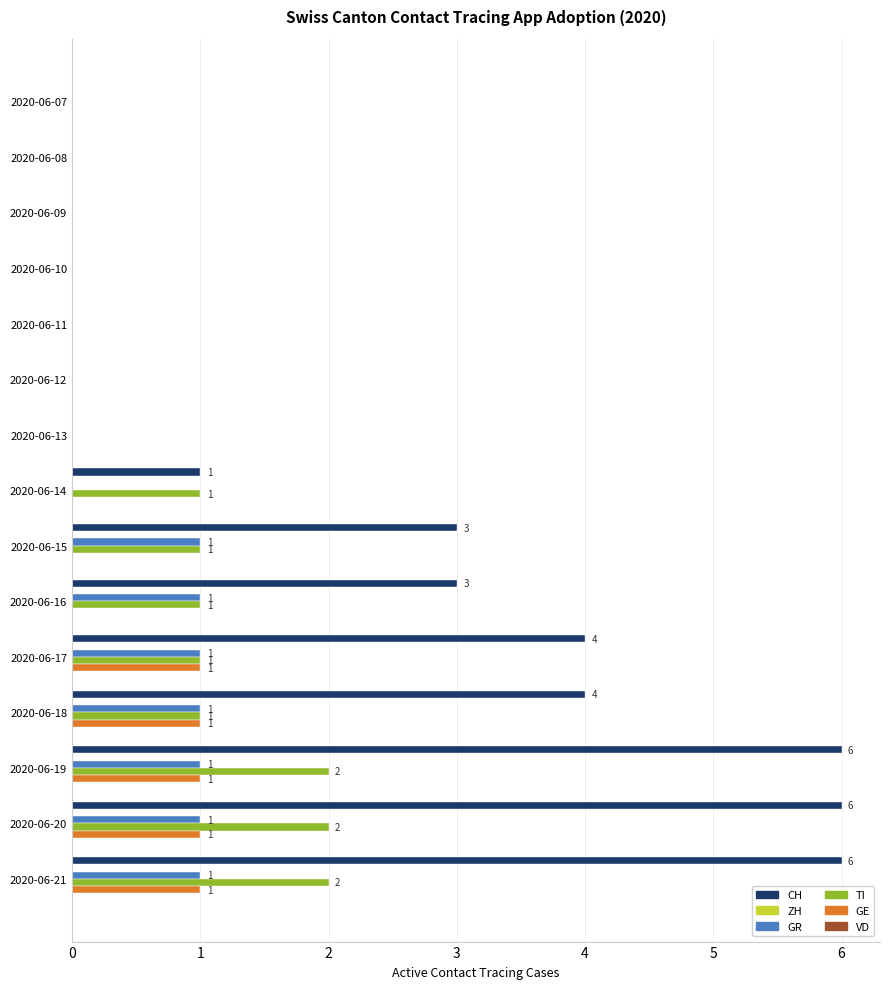

Is the value of CH at 2020-06-07 greater than the value of TI at 2020-06-18?

No